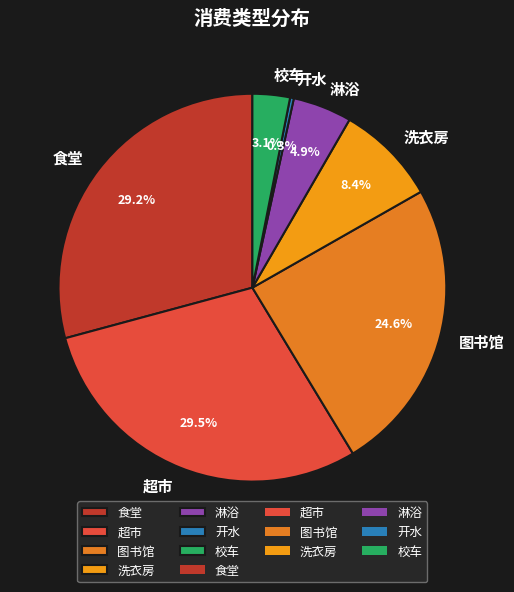

Approximately how many times larger is the value at 洗衣房 compared to 校车?

2.7